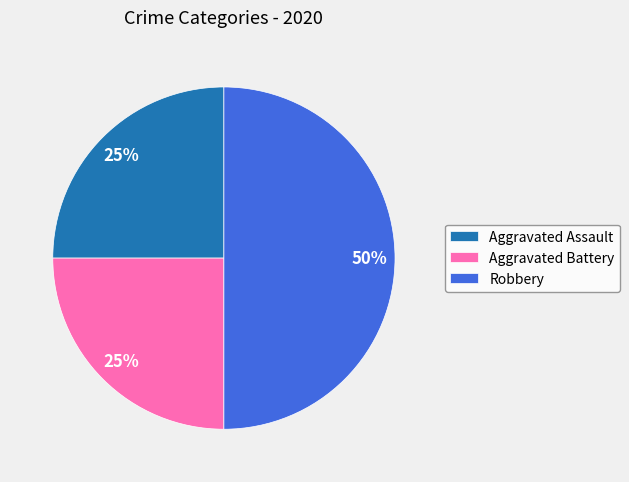

What is the largest slice in the pie chart?

Robbery